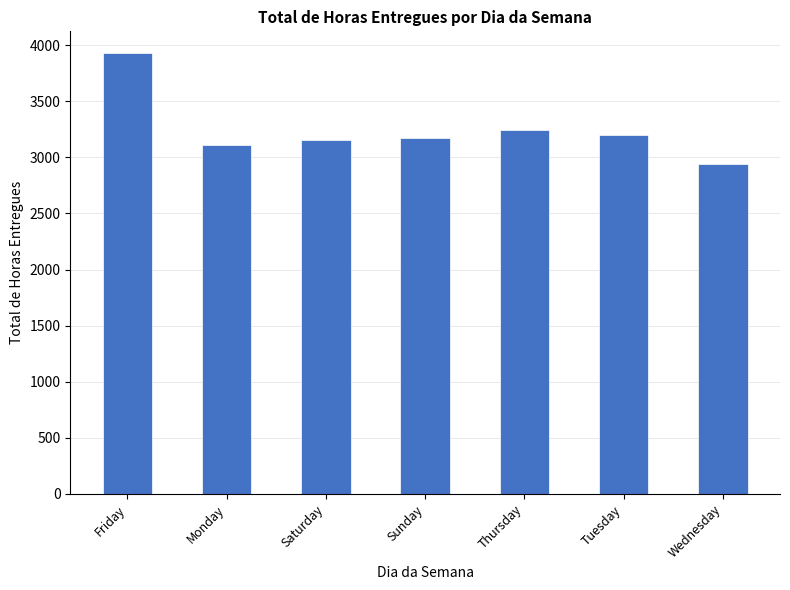

Between Monday and Wednesday, which is larger?

Monday